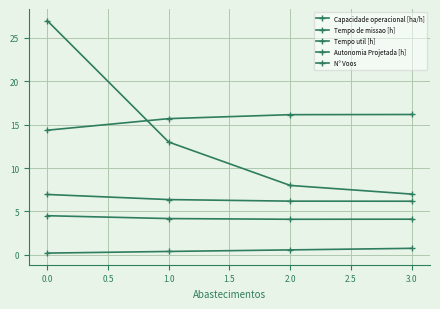

How many lines are shown in the chart?

5